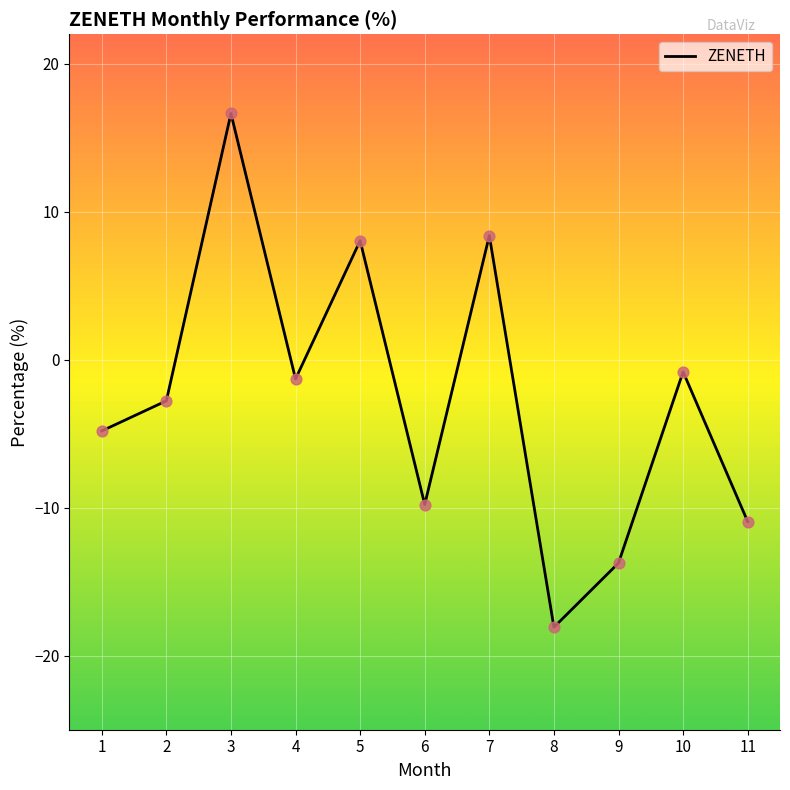

Which has a higher value, 8 or 1?

1